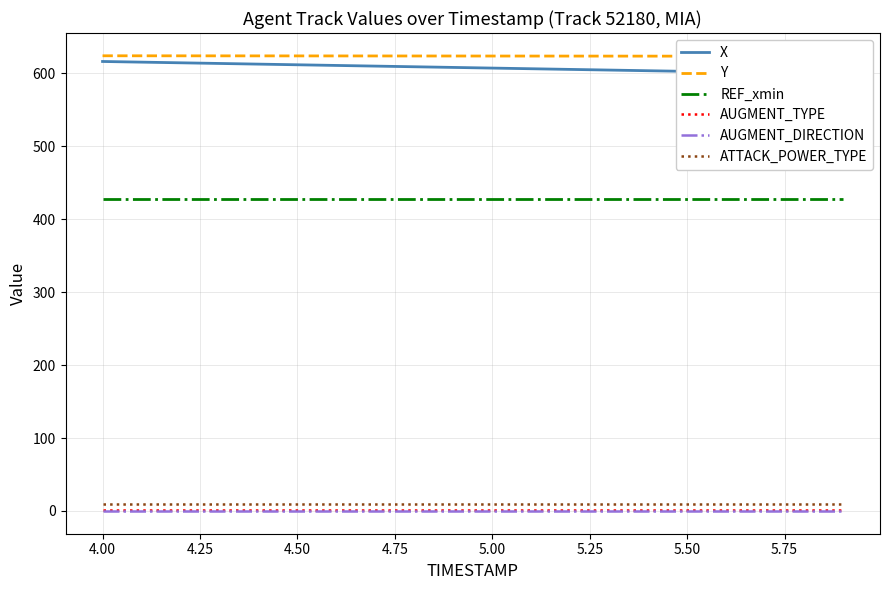

True or false: AUGMENT_DIRECTION and REF_xmin cross at least once.

False